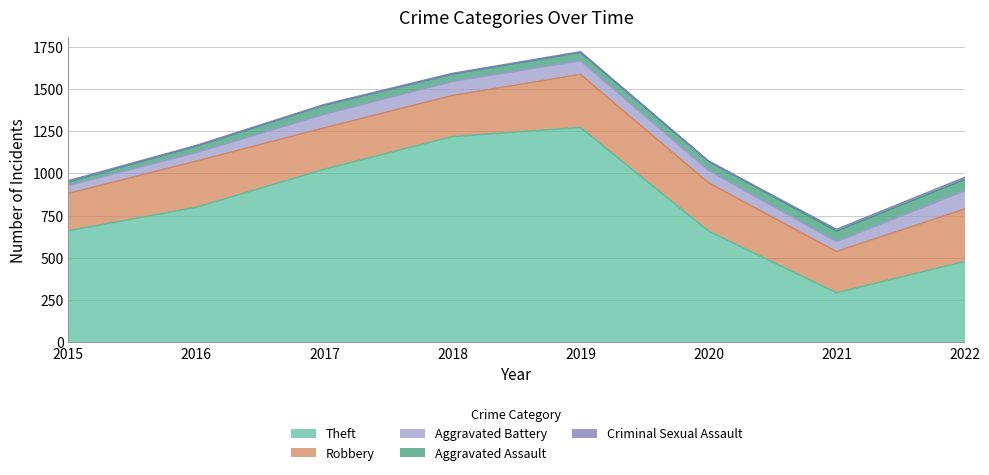

At which category does Aggravated Battery reach its first local valley?

2021